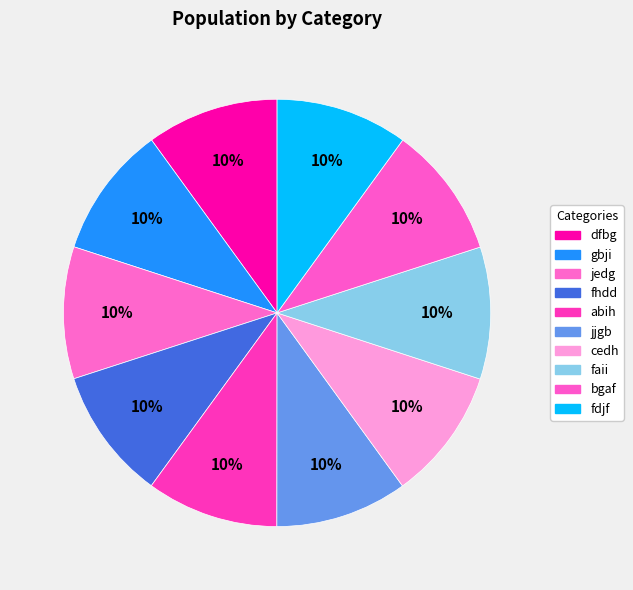

To the nearest percent, what is the combined percentage of jedg and fhdd?

20%